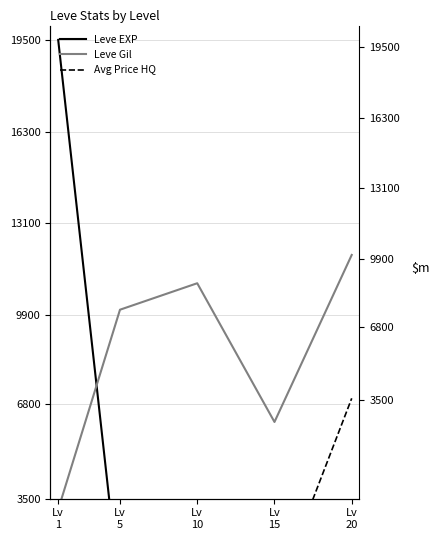

What is the sum of all Avg Price HQ values?

7000.4